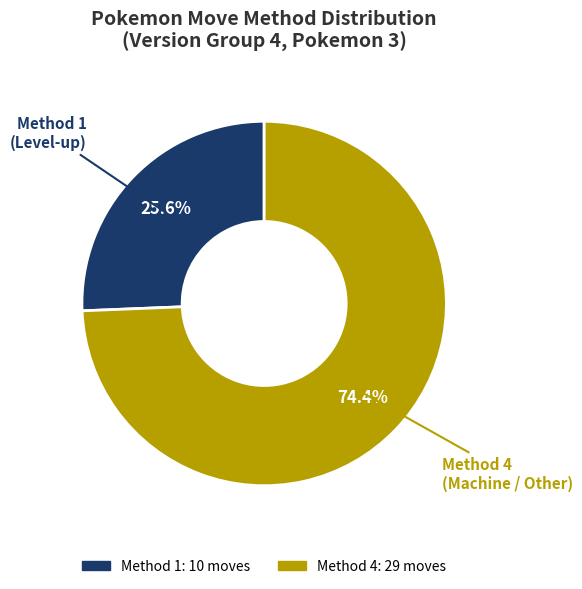

Does any single category account for the majority?

Yes